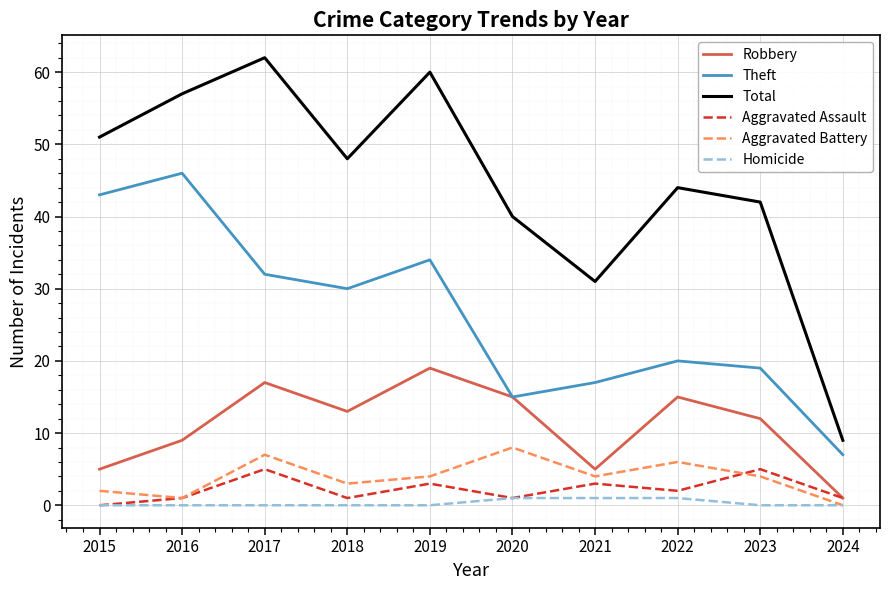

What is the approximate value of Aggravated Assault at 2022?

2